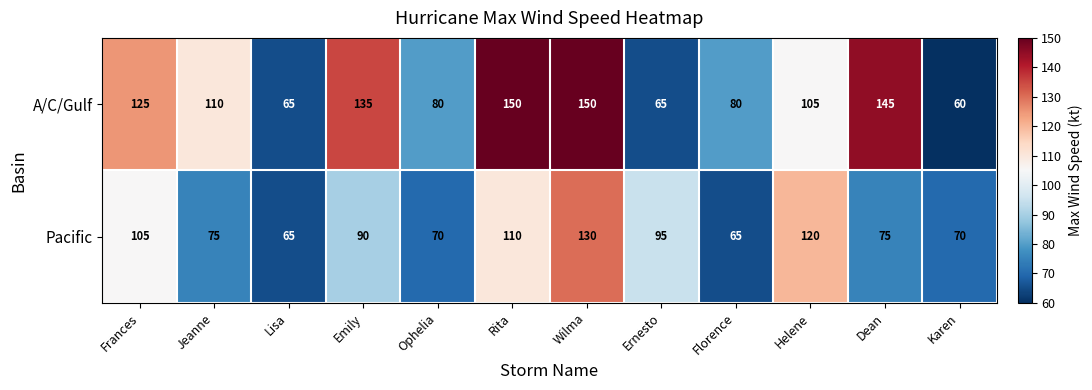

Which series has the largest total across all categories?

A/C/Gulf